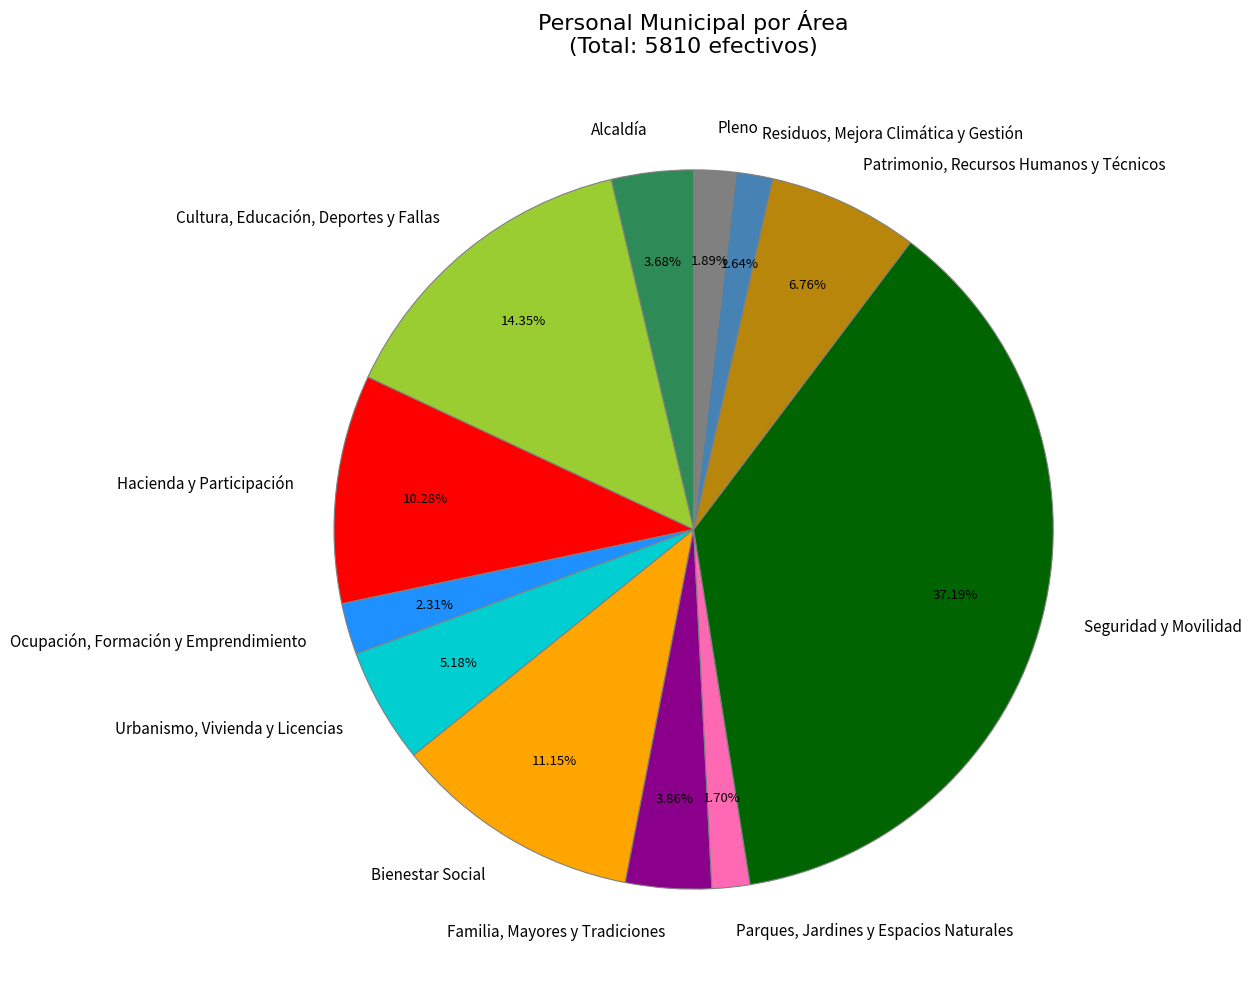

How many segments does this pie chart have?

12